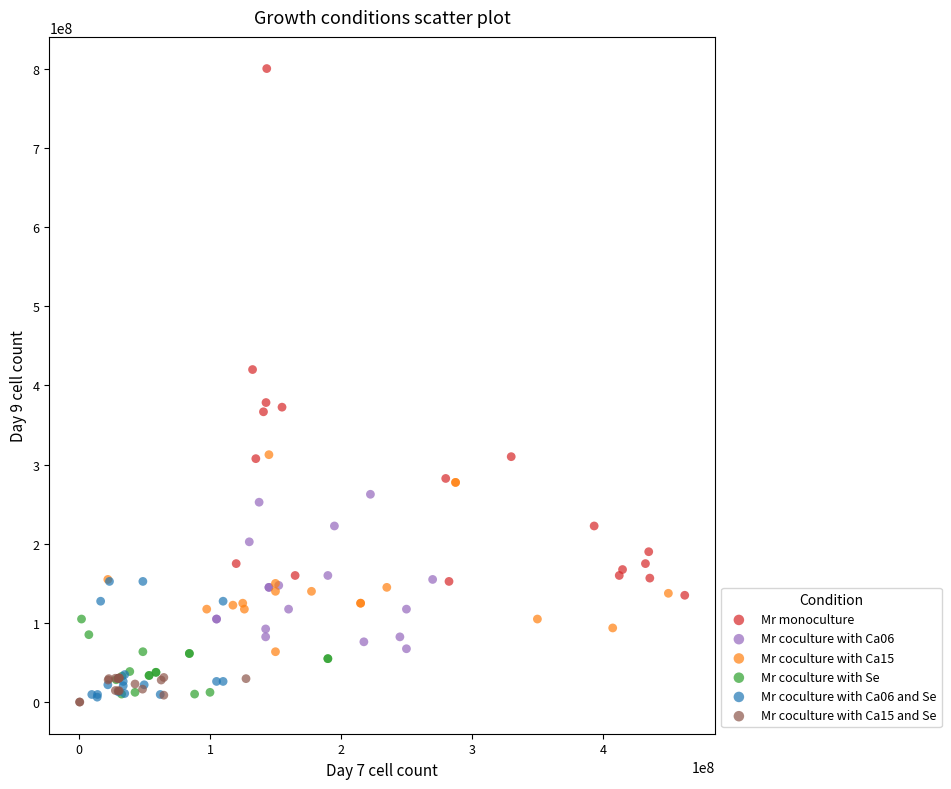

What are all the series names shown in the legend?

Mr monoculture, Mr coculture with Ca06, Mr coculture with Ca15, Mr coculture with Se, Mr coculture with Ca06 and Se, Mr coculture with Ca15 and Se